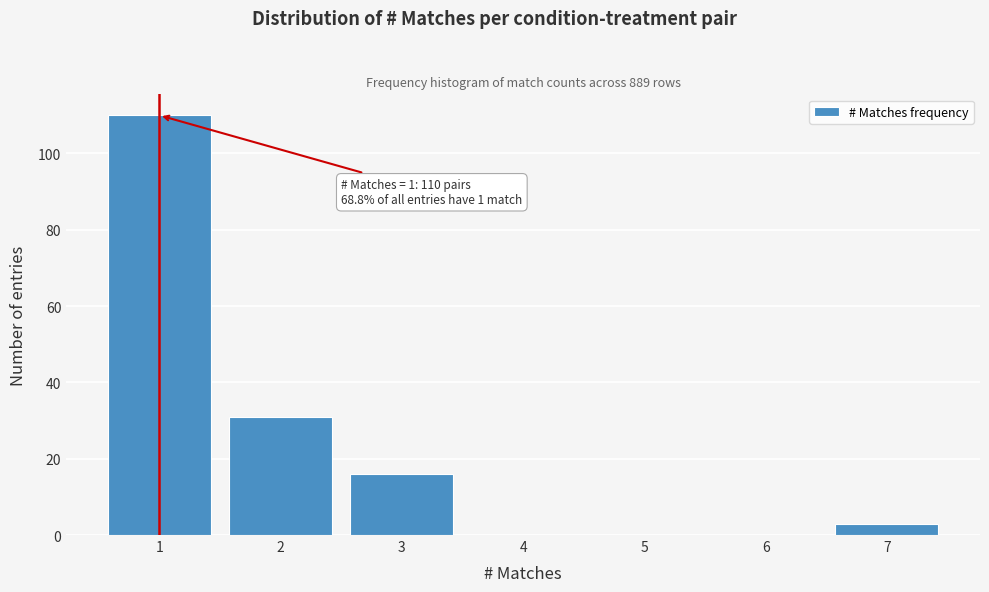

Reading right to left, list all the values displayed in this chart.

7=3	6=0	5=0	4=0	3=16	2=31	1=110